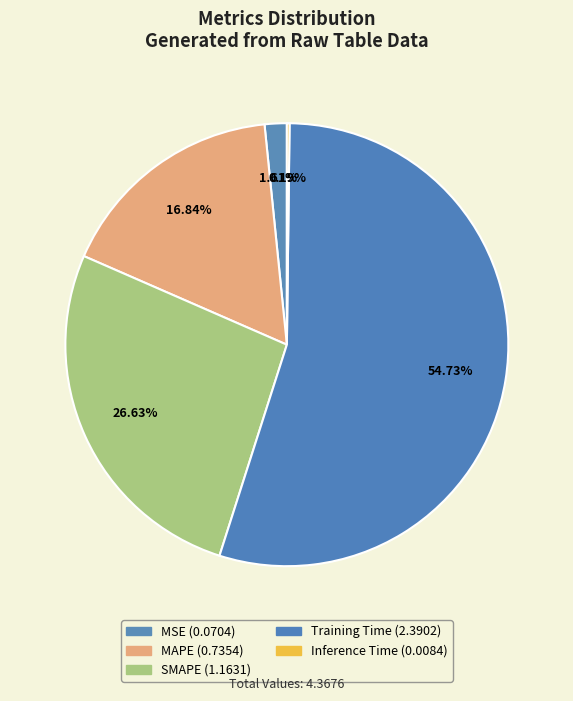

How many slices are in this pie chart?

5